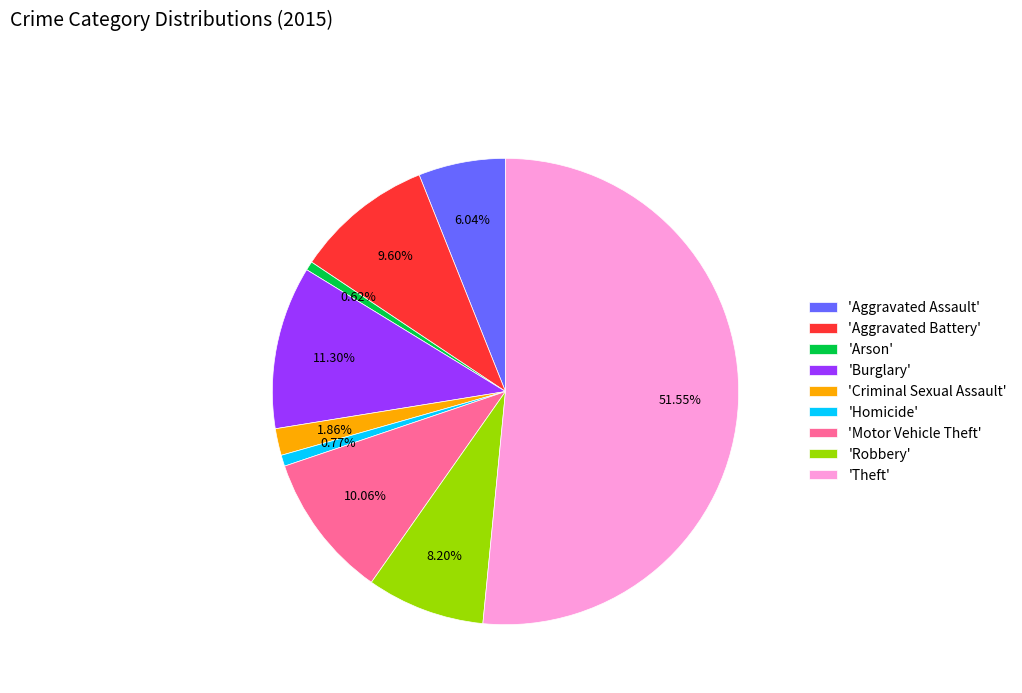

Do 'Aggravated Battery' and 'Theft' together represent more than half of the pie?

Yes